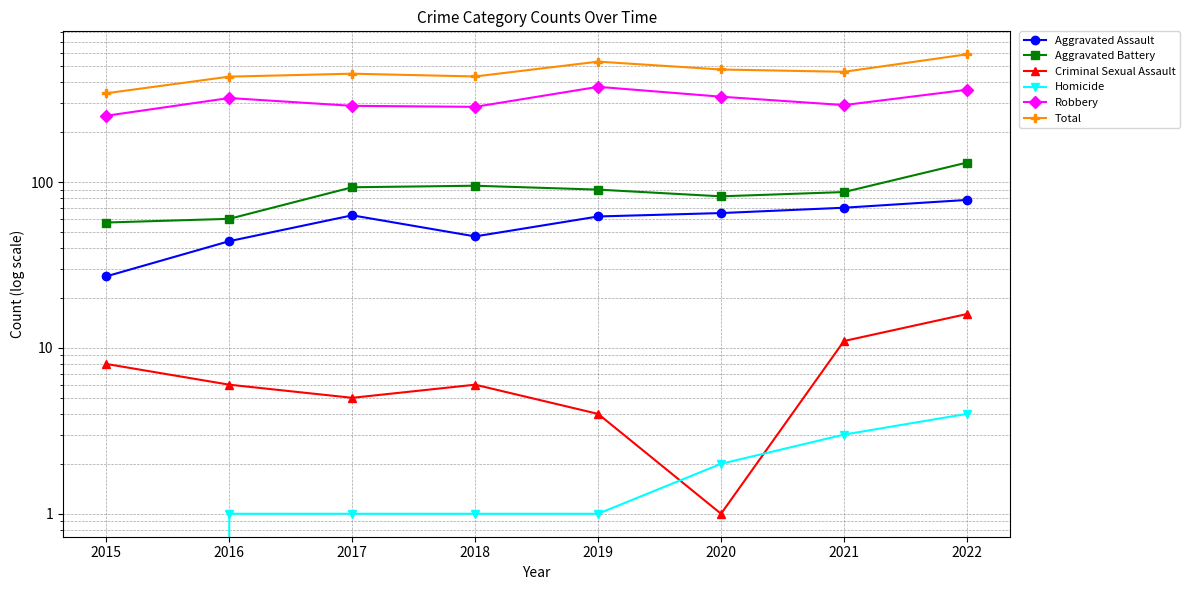

What is the maximum value for Homicide?

4